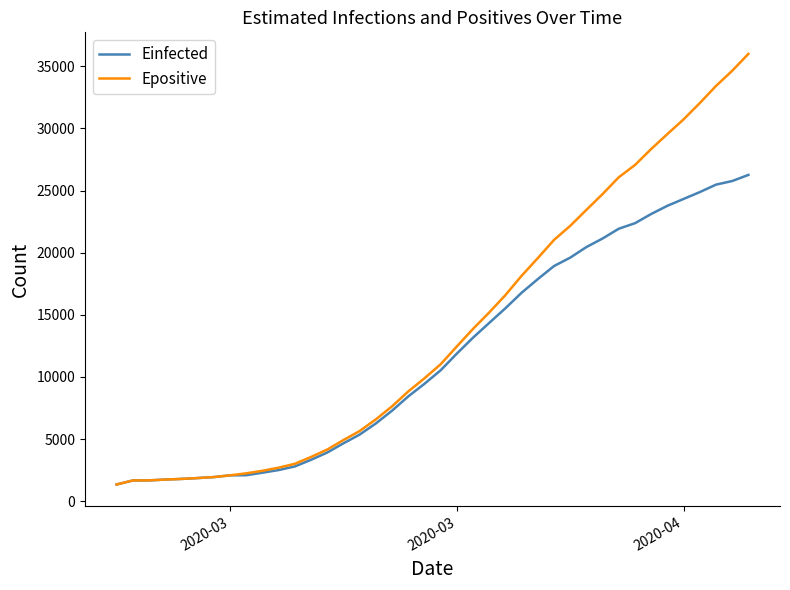

List the series in order of their overall mean, highest first.

Epositive, Einfected